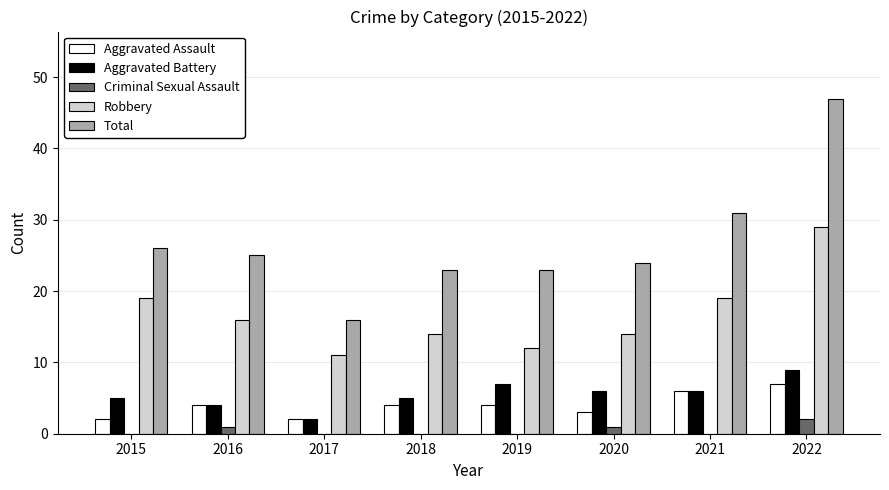

What is the maximum value for Robbery?

29